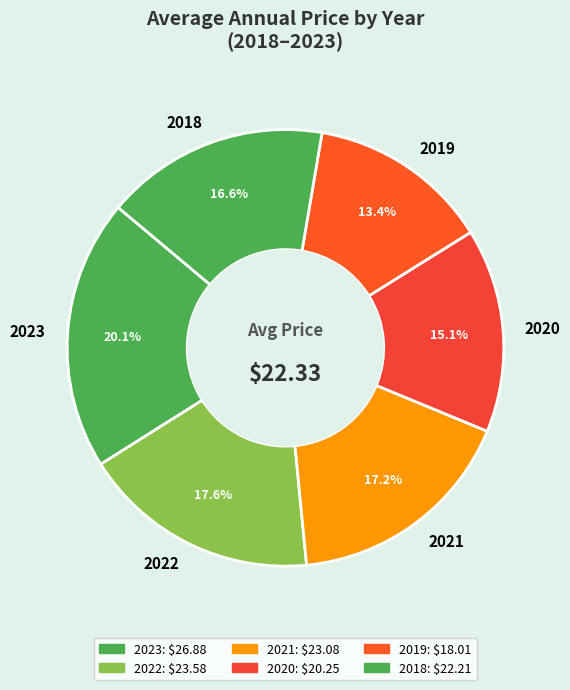

Between 2022 and 2021, which is larger?

2022